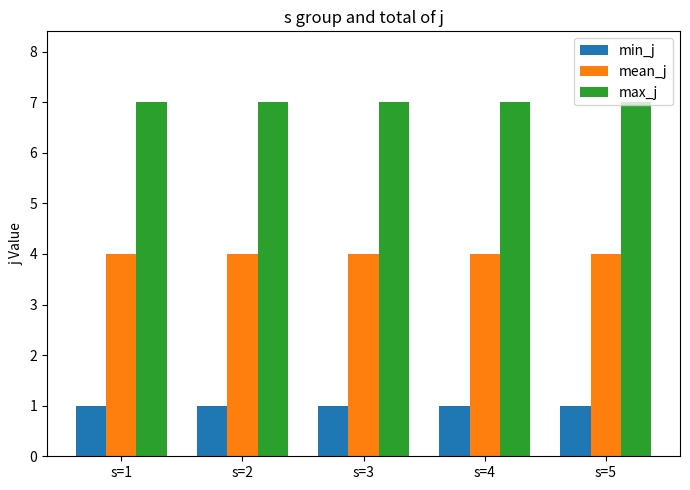

Reading left to right, what are all the values shown in this chart?

min_j: s=1=1	s=2=1	s=3=1	s=4=1	s=5=1
mean_j: s=1=4	s=2=4	s=3=4	s=4=4	s=5=4
max_j: s=1=7	s=2=7	s=3=7	s=4=7	s=5=7